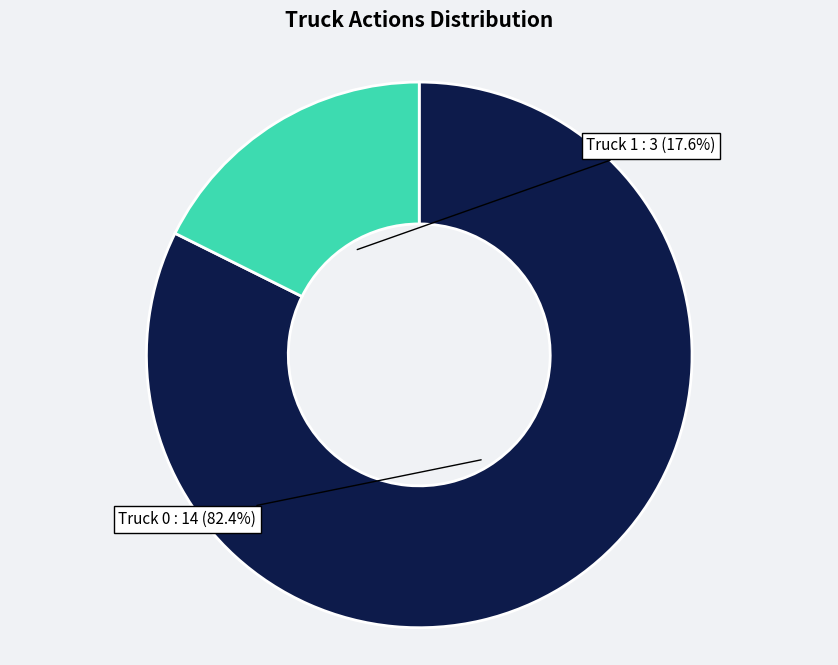

Does any single category account for the majority?

Yes